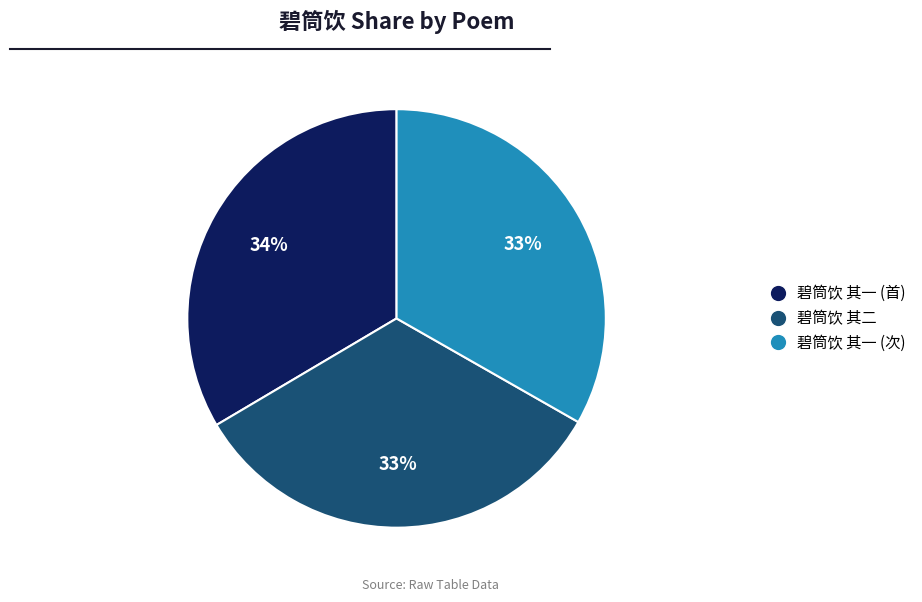

To the nearest percent, what is the average slice percentage?

33%